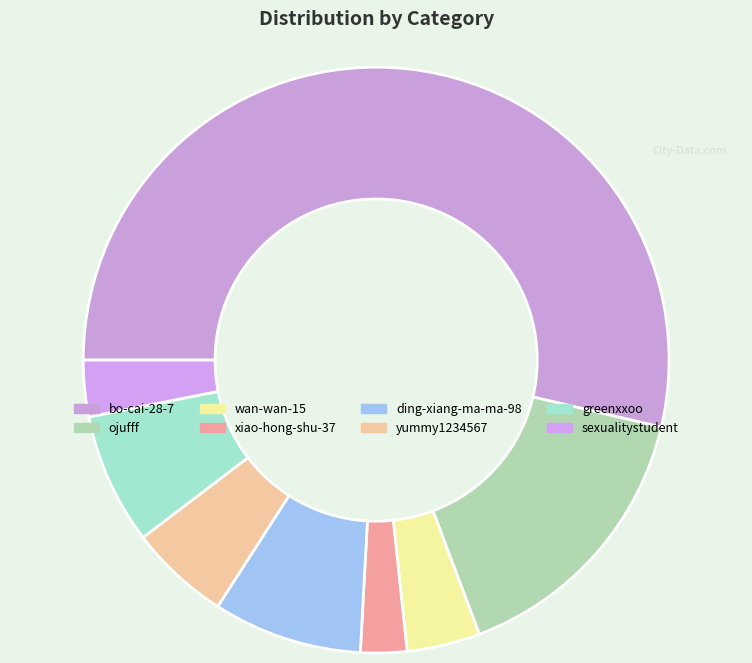

Which category has the biggest portion of the pie?

bo-cai-28-7